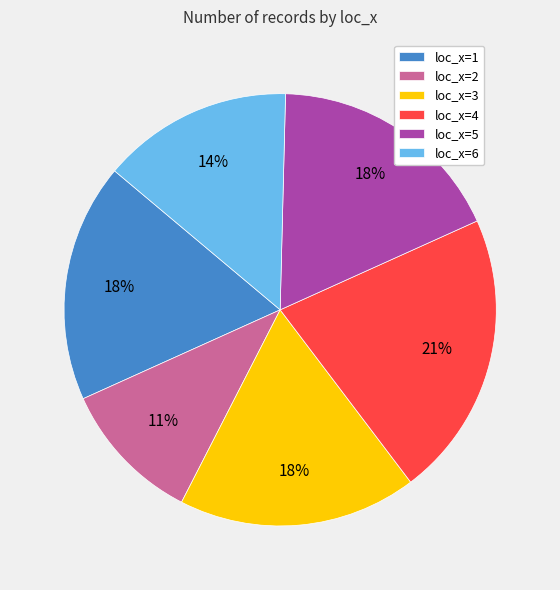

How many slices are in this pie chart?

6